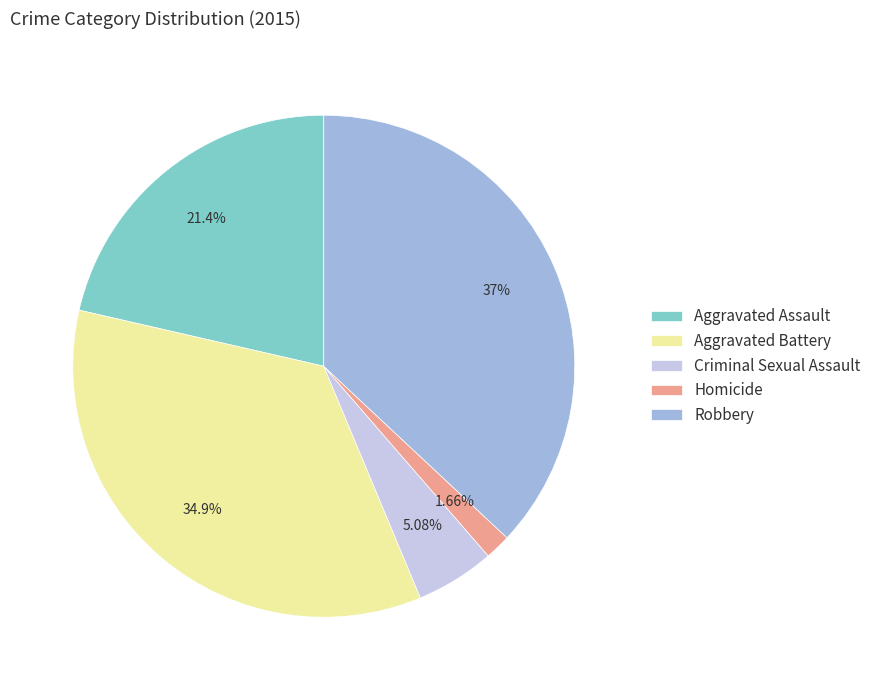

To the nearest percent, what percentage of the pie is Robbery?

37%